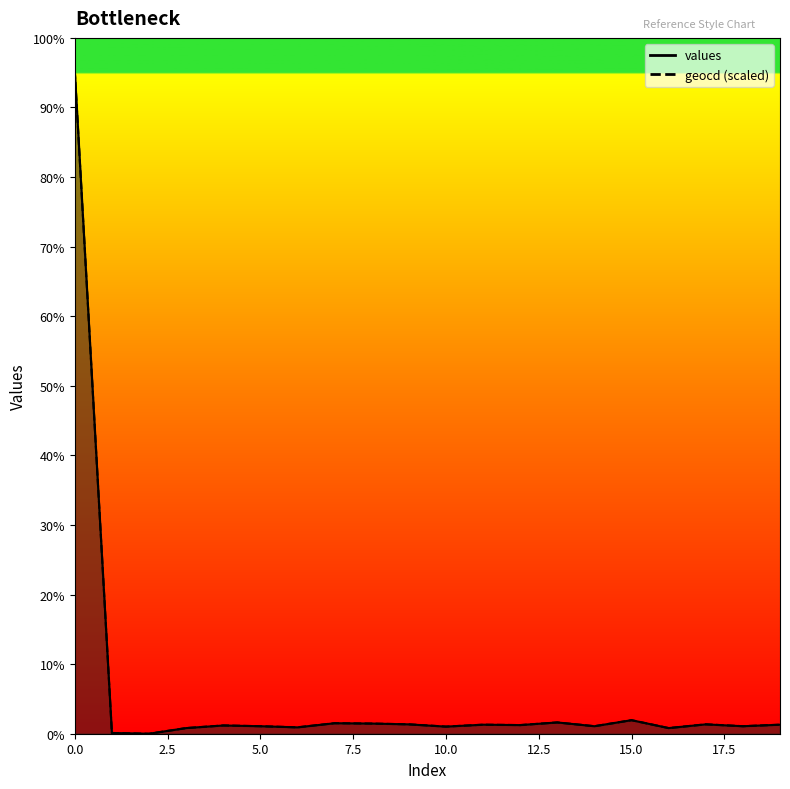

Reading right to left, what are all the values shown in this chart?

values: 136.0	113.0	141.0	85.0	204.0	113.0	170.0	130.0	136.0	107.0	141.0	153.0	158.0	96.0	113.0	124.0	85.0	0.0	11.0	9988.0
geocd: 136.2	113.5	141.9	85.1	204.3	113.5	170.2	130.5	136.2	107.8	141.9	153.2	158.9	96.5	113.5	124.9	85.1	0.0	11.3	9988.0